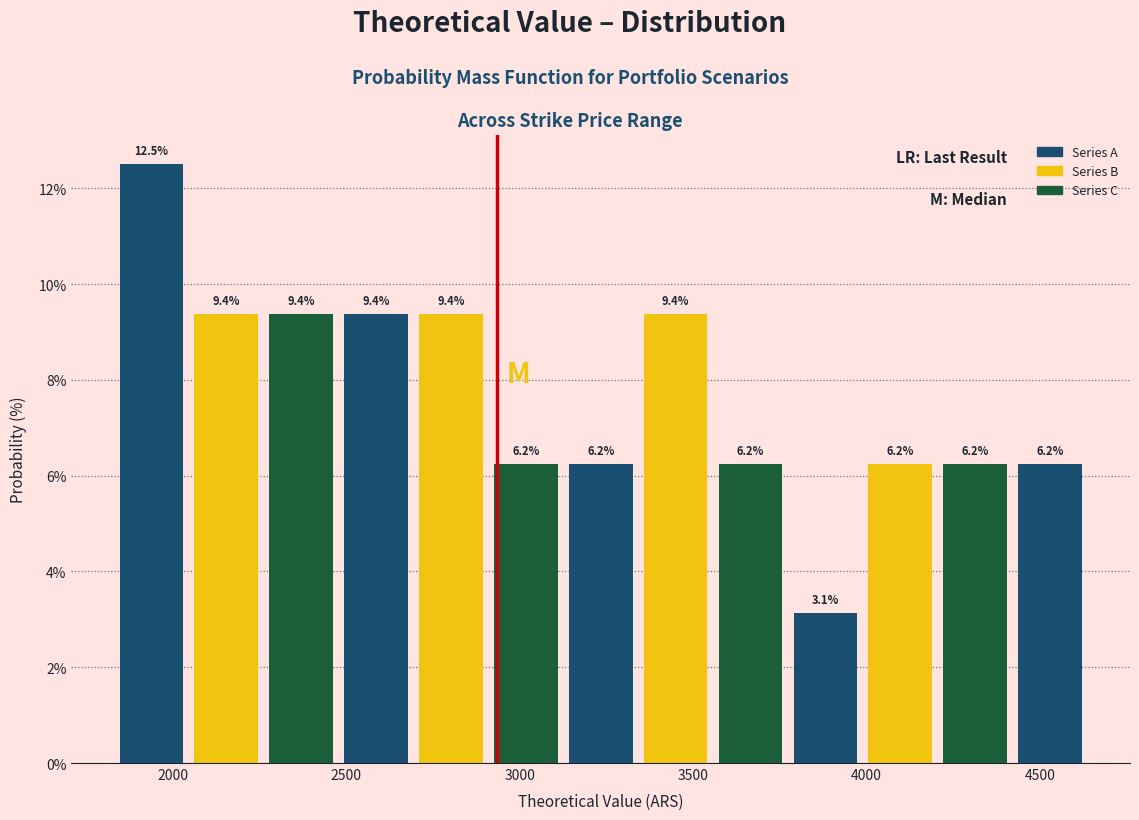

Which range on the x-axis has the tallest bar?

1850 to 2050